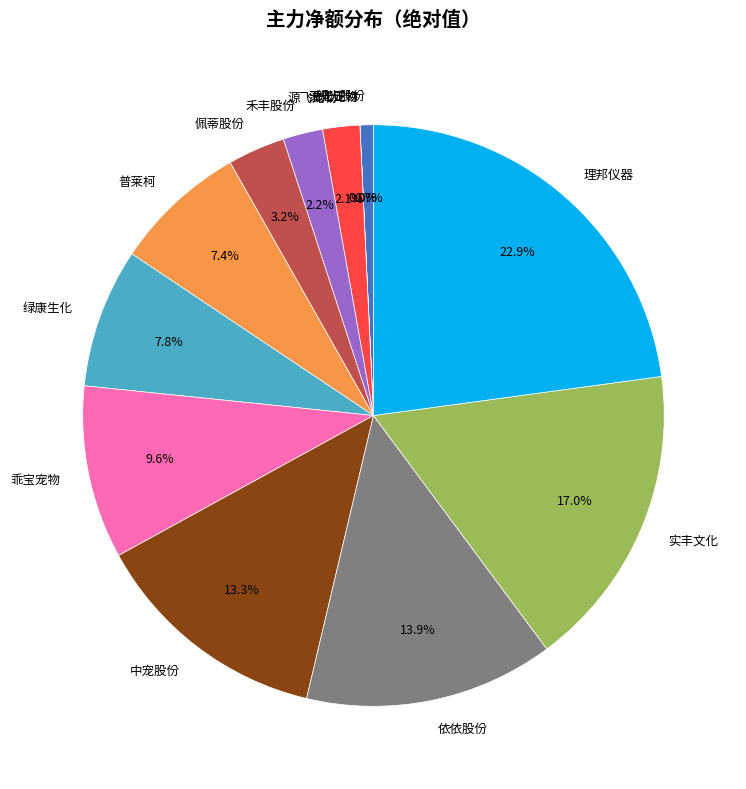

How many segments does this pie chart have?

13